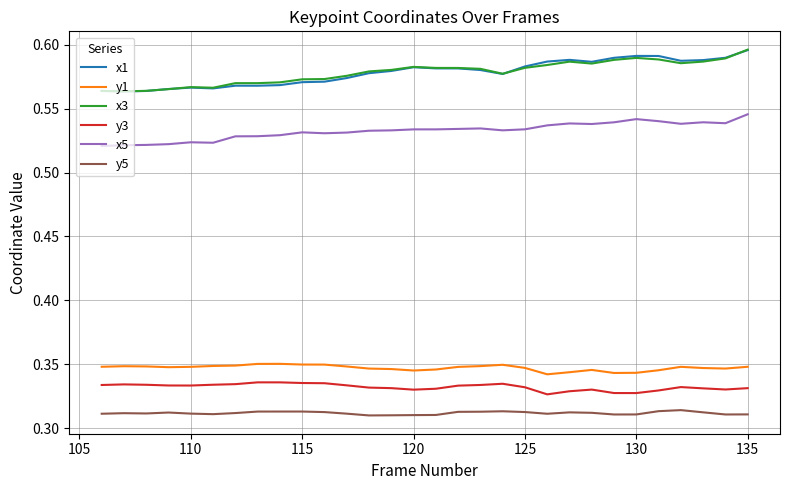

True or false: x5 and y1 cross at least once.

False